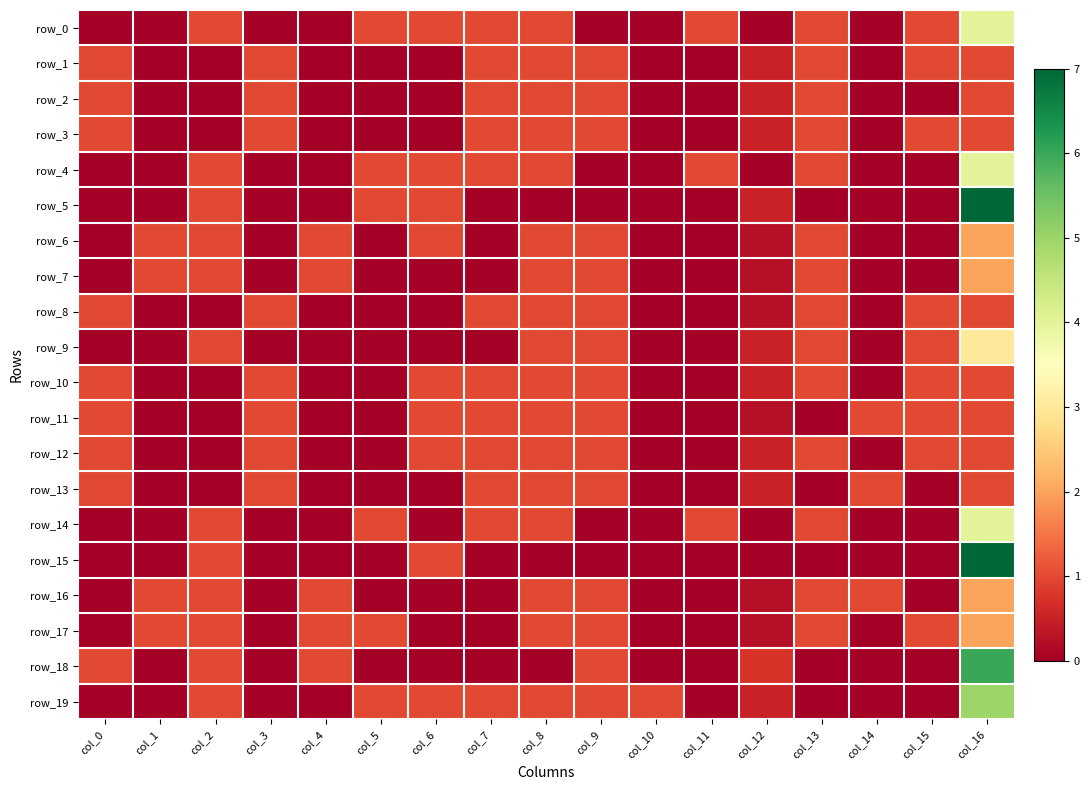

What is the sum of the row_7 values at col_13 and col_10?

1.0